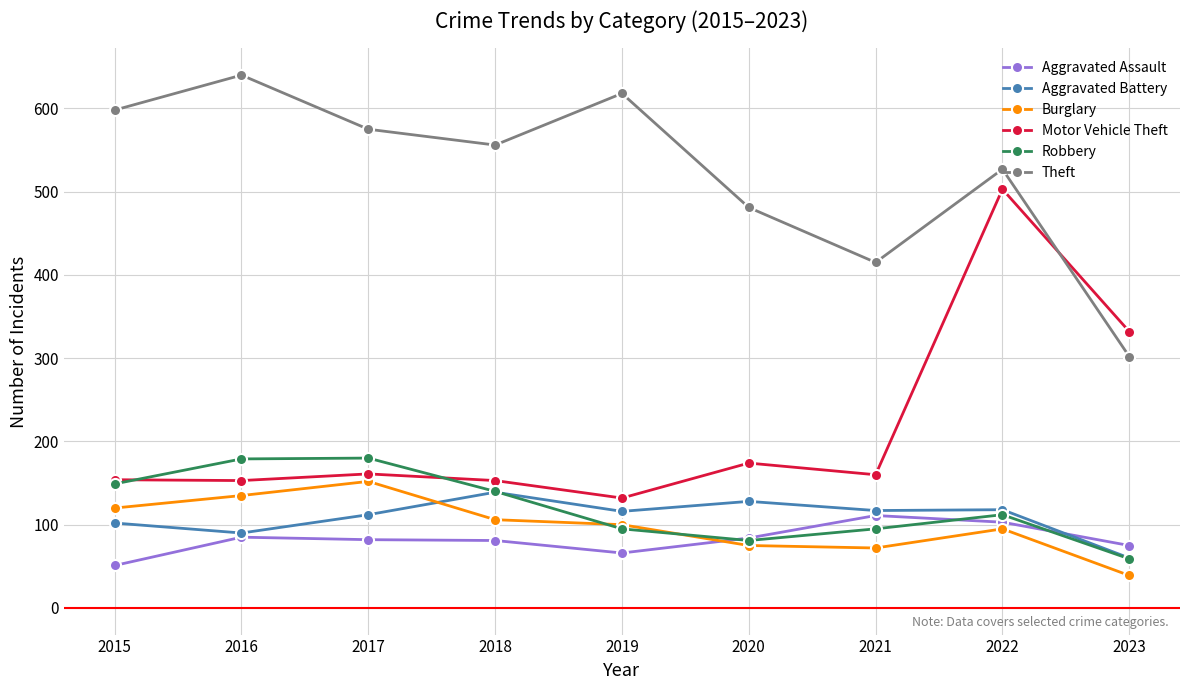

What is the average value of the Theft series?

524